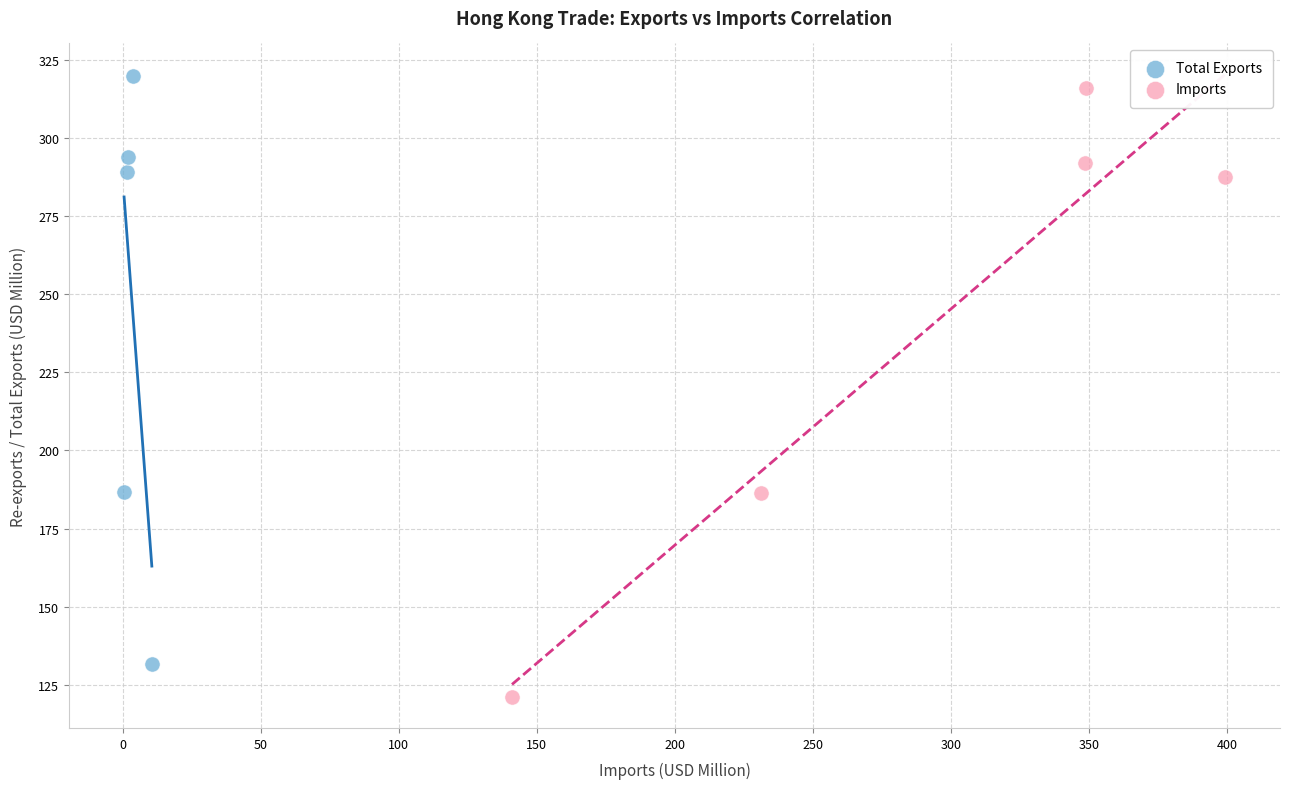

What are all the series names shown in the legend?

Total Exports, Imports